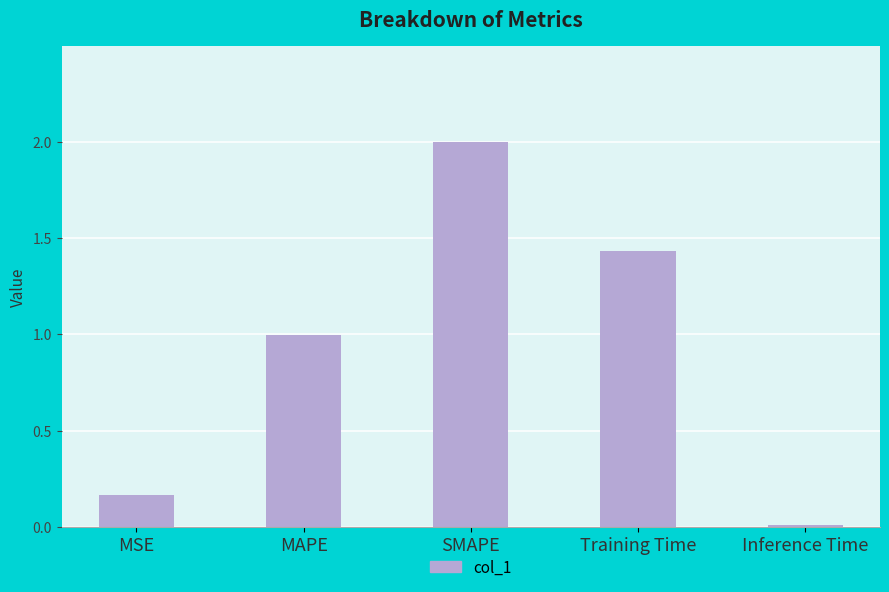

Rank the categories by value from lowest to highest.

Inference Time, MSE, MAPE, Training Time, SMAPE